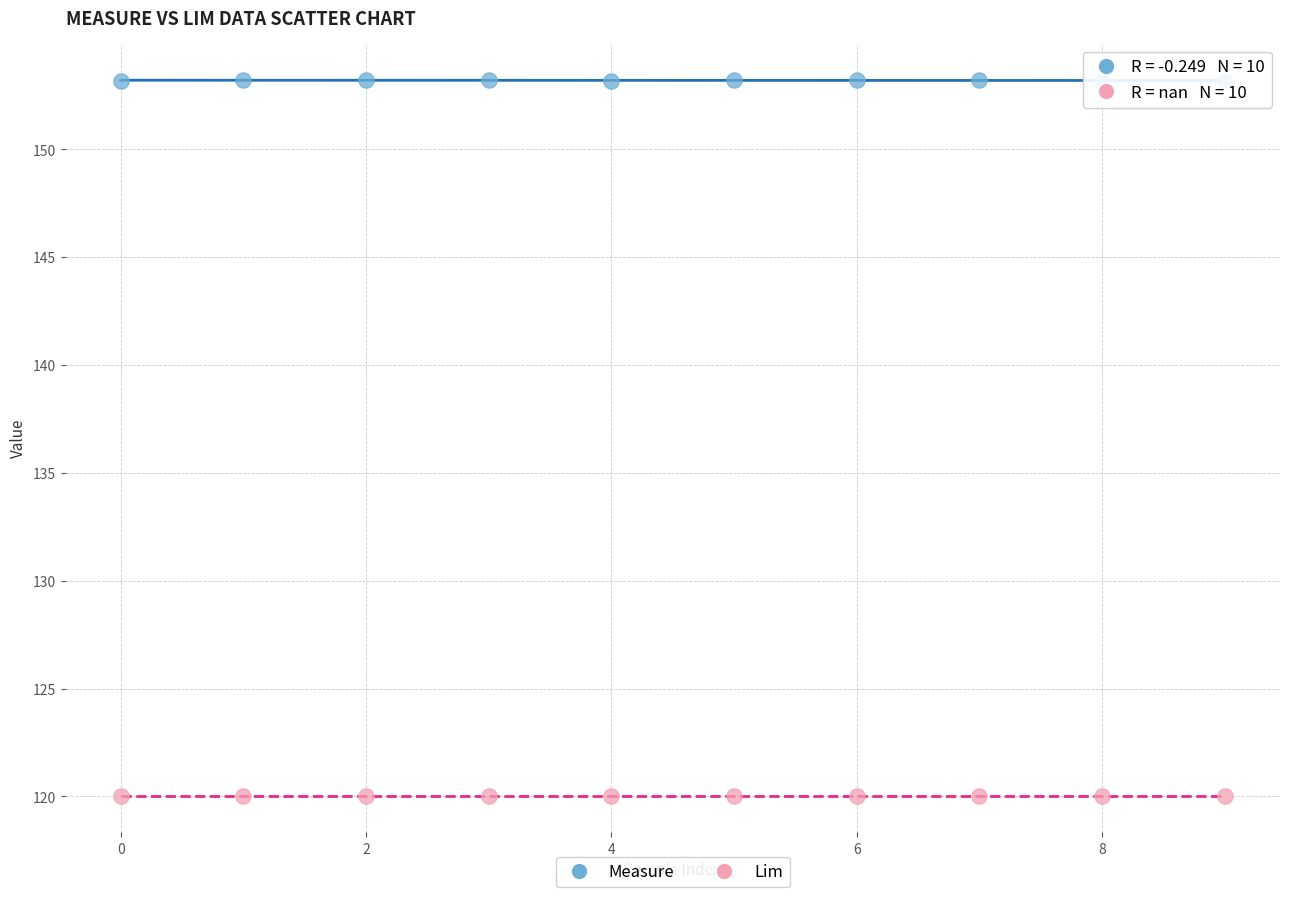

What are all the series names shown in the legend?

Measure, Lim